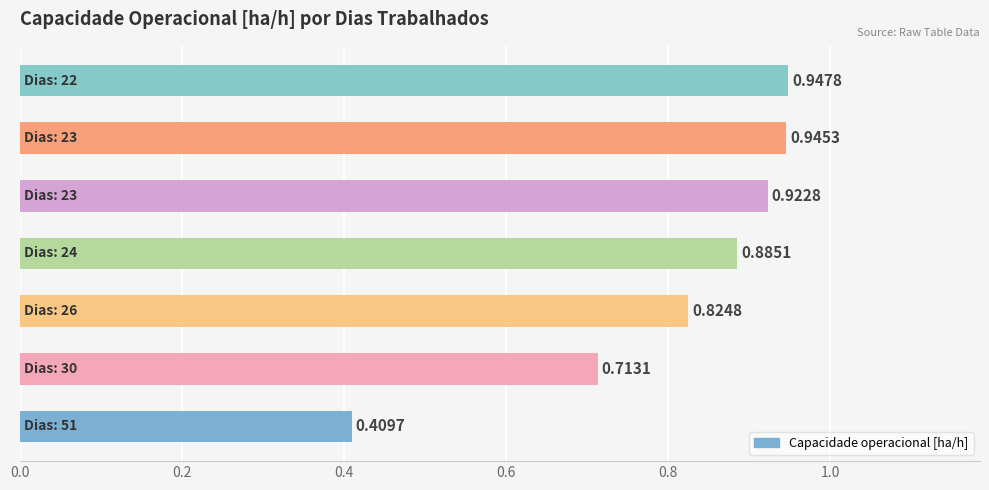

What is the difference between the second highest and minimum values?

0.5